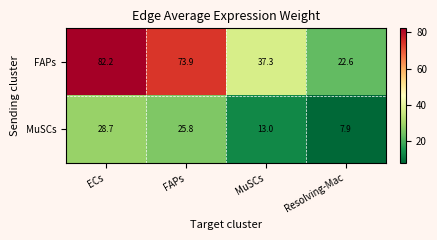

Rank the series at FAPs from lowest to highest value.

MuSCs, FAPs